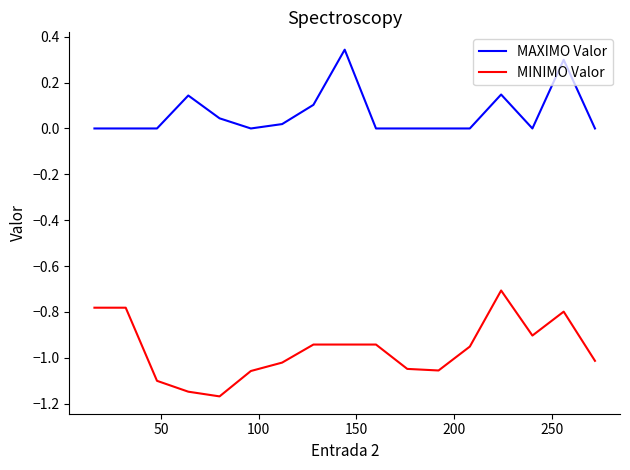

List the series in order of their peak value, highest first.

MAXIMO Valor, MINIMO Valor